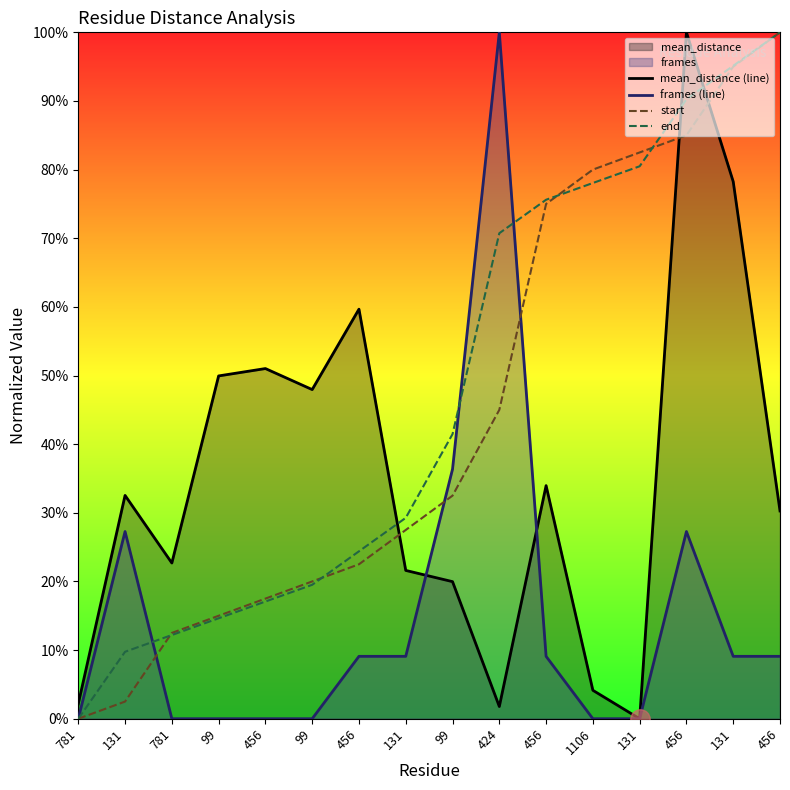

Rank the series at 456 from highest to lowest value.

mean_distance (line), start, end, frames (line)